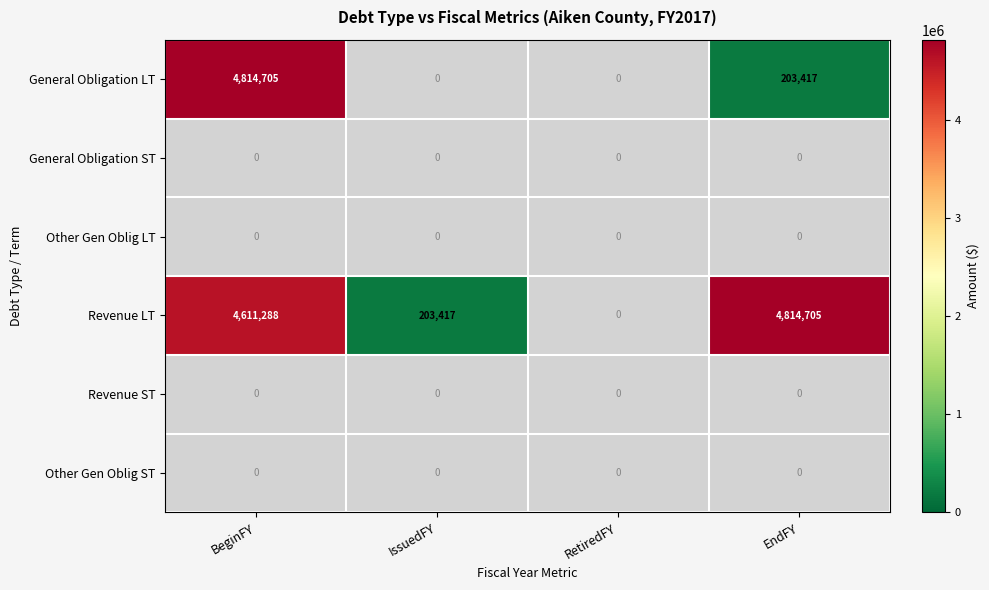

The Revenue LT series shows 1511064 at EndFY. True or false?

False